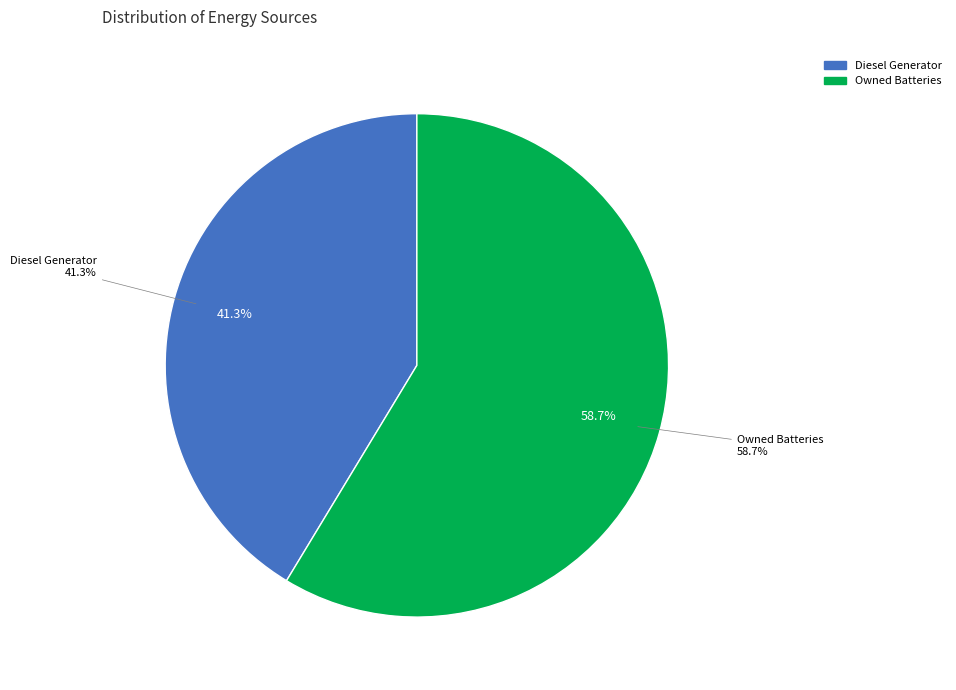

To the nearest percent, what is the difference between the Owned Batteries and Diesel Generator slice percentages?

17%